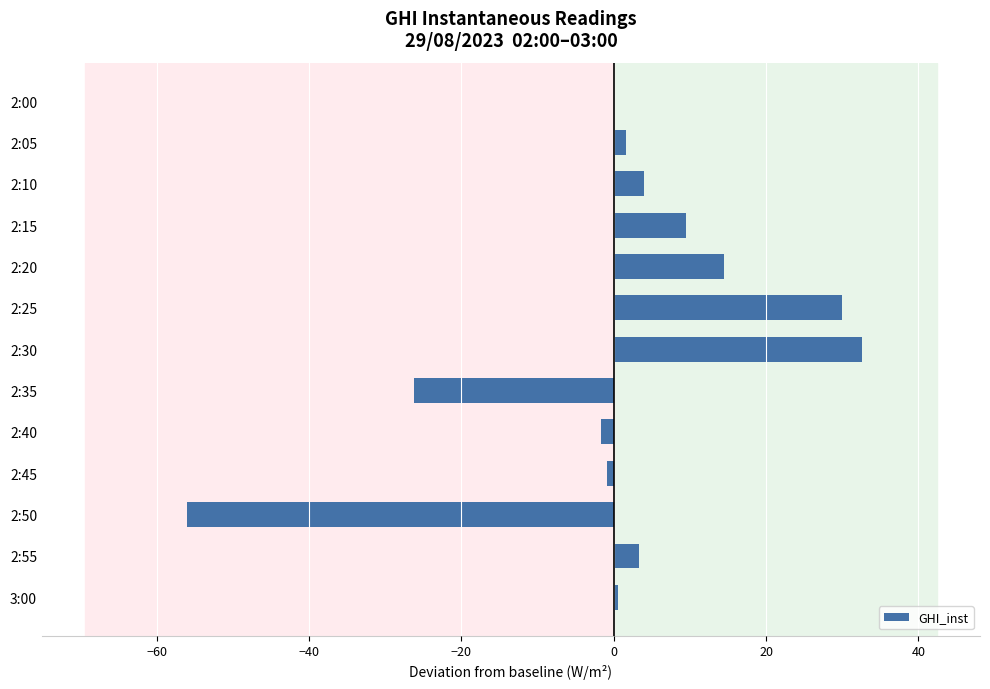

True or false: the data shows -59.8 at 2:00.

False